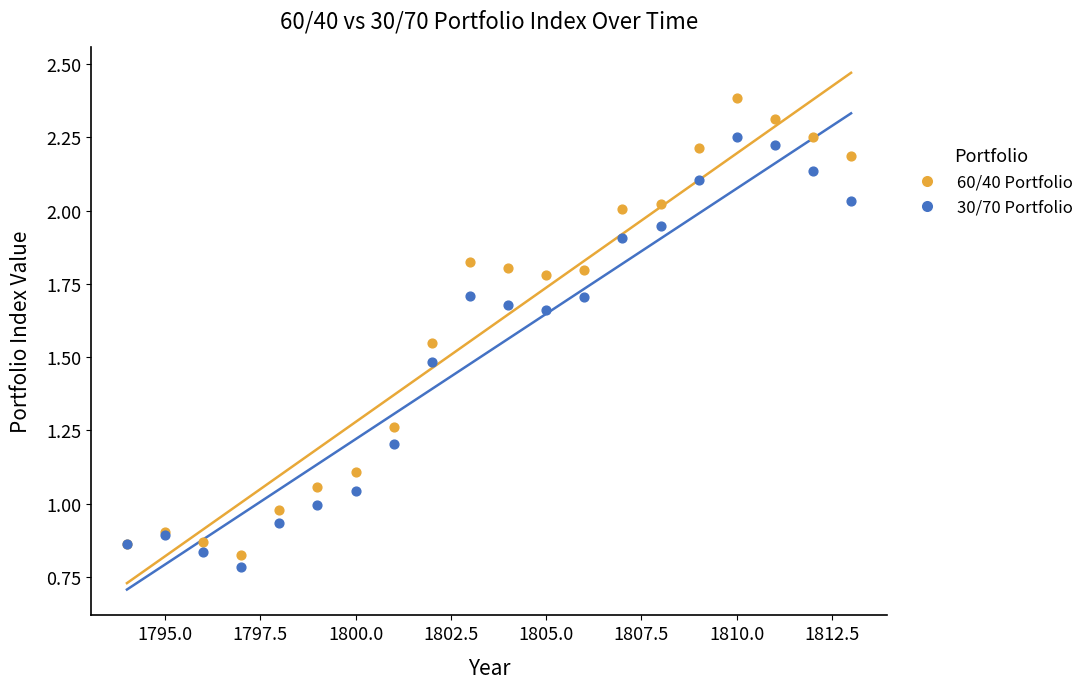

Which series contains the lowest Y value?

30/70 Portfolio